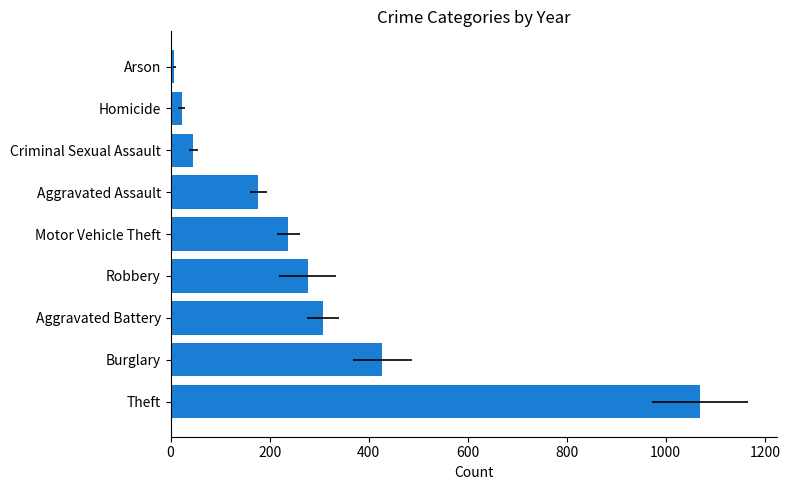

How many bars are there in total?

9